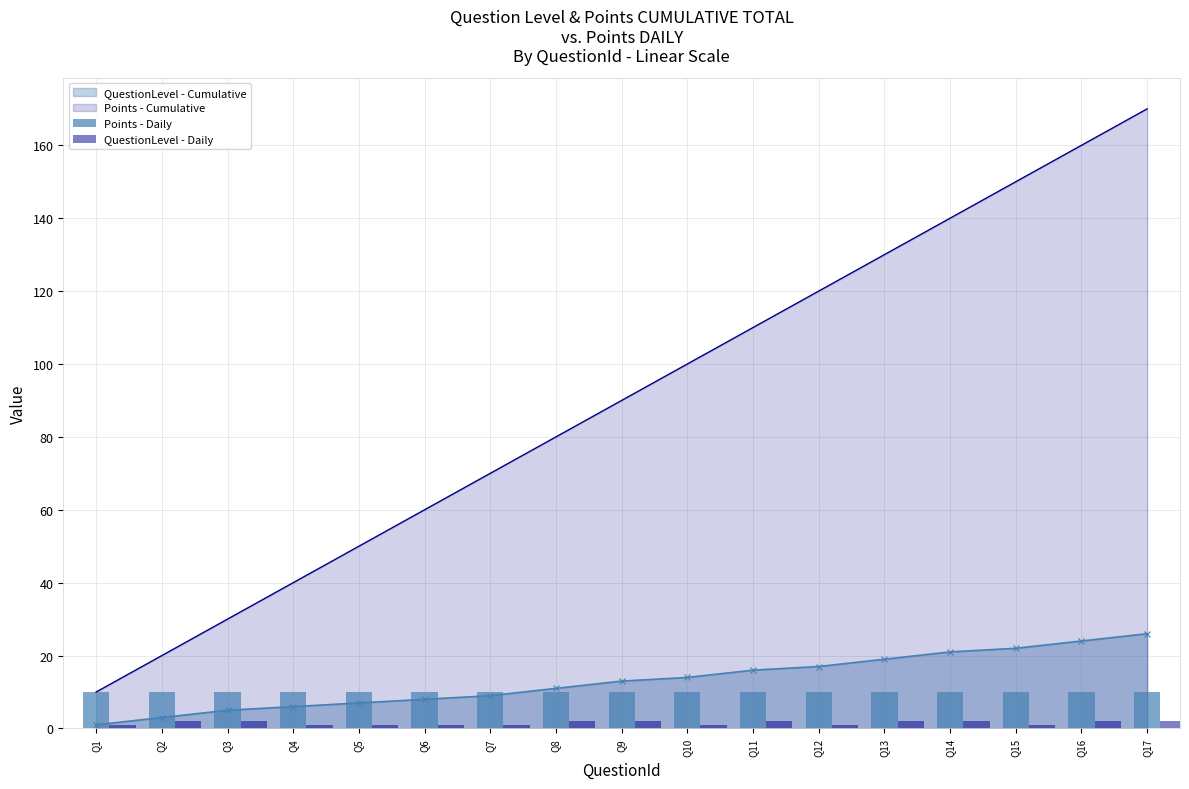

The value of QuestionLevel - Cumulative at Q14 is 29. True or false?

False